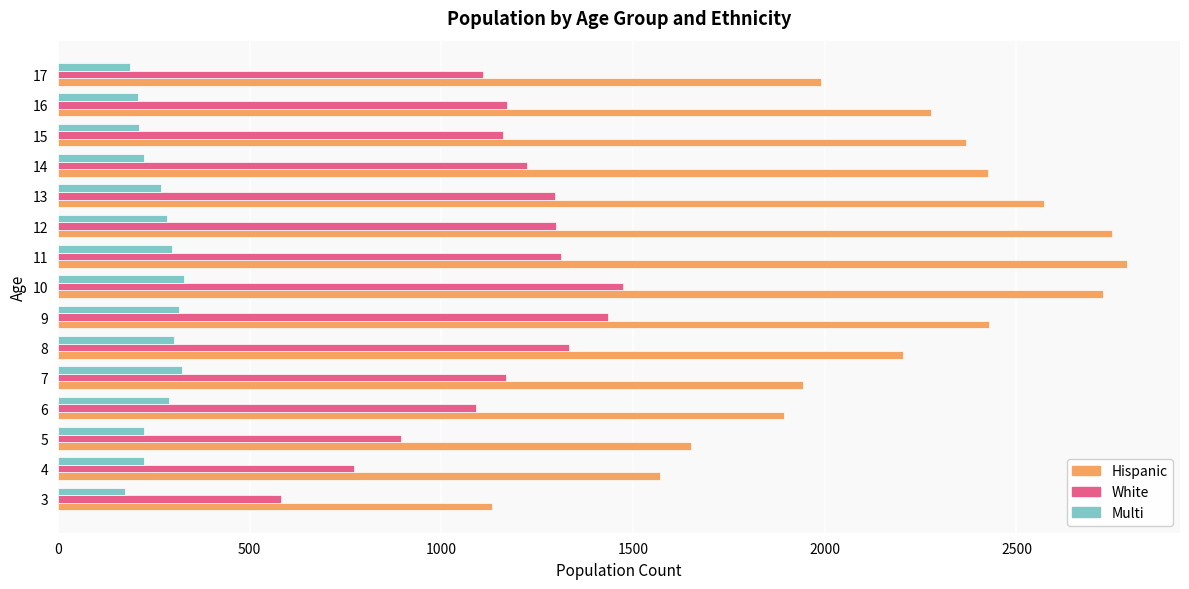

At which category is the sum across all series the highest?

10